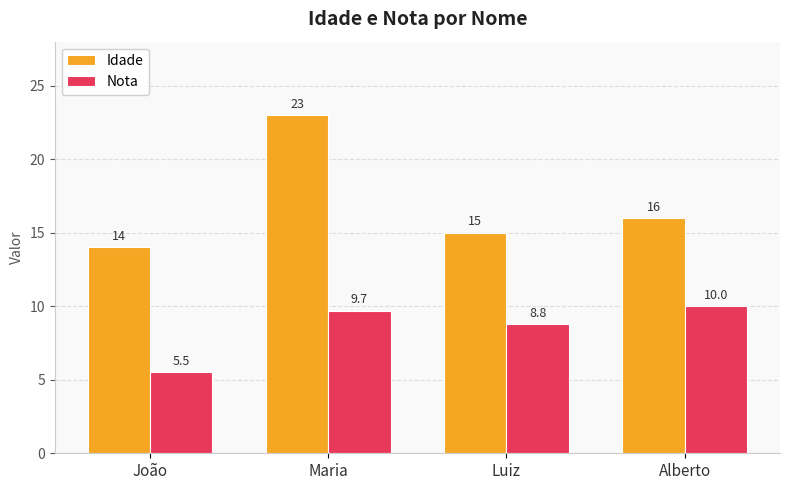

What is the label of the 4th bar from the right?

João